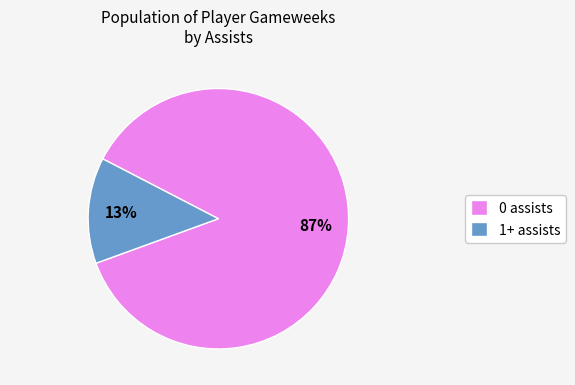

Between 0 assists and 1+ assists, which is larger?

0 assists